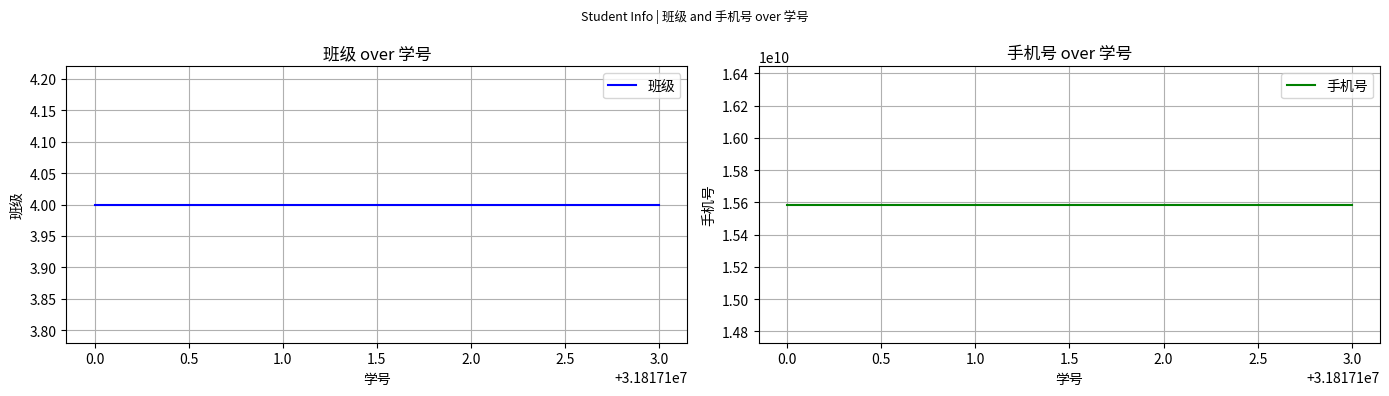

Rank the series by their average value, from lowest to highest.

班级, 手机号